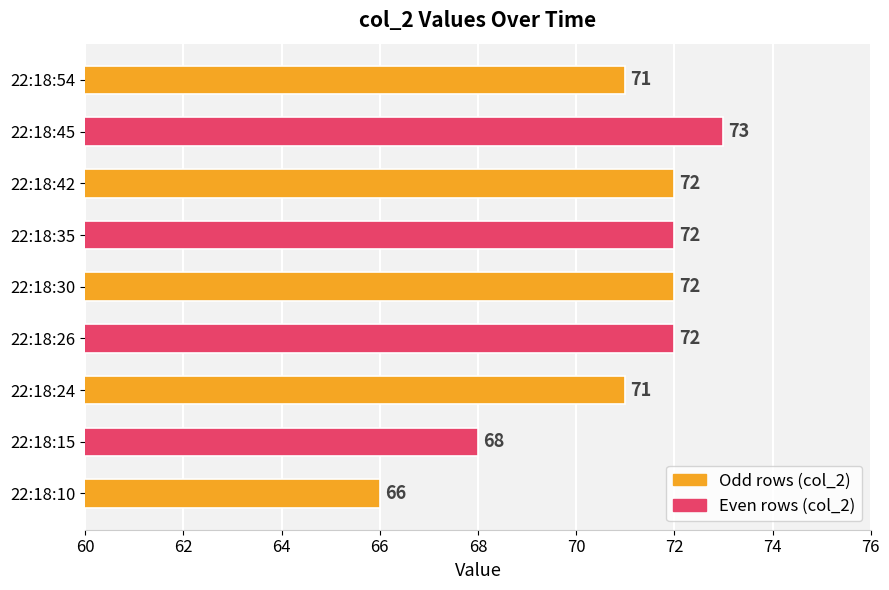

Approximately how many times larger is the value at 22:18:42 compared to 22:18:45?

1.0